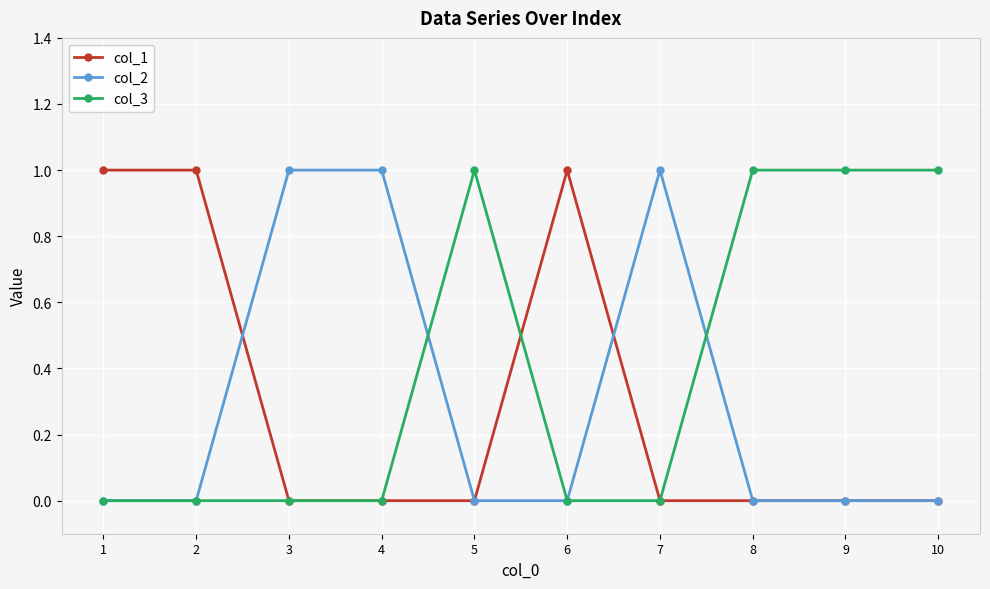

What is the difference between the maximum and second lowest values in the col_2 series?

1